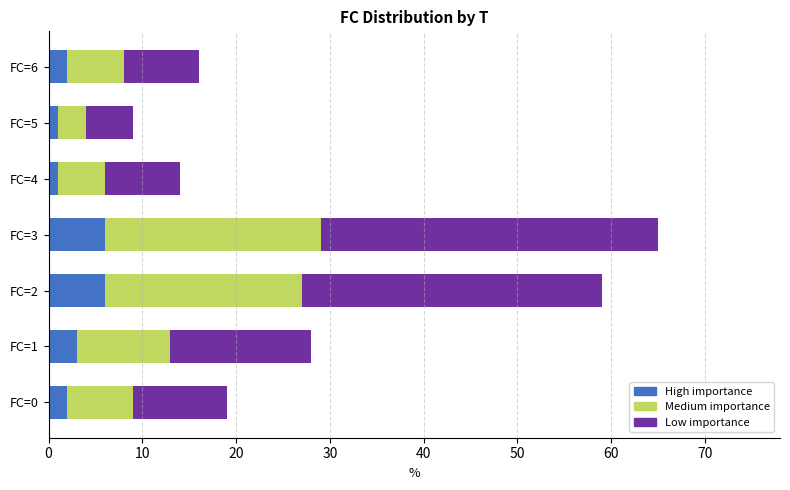

True or false: High importance has a value of 2 at FC=0.

True